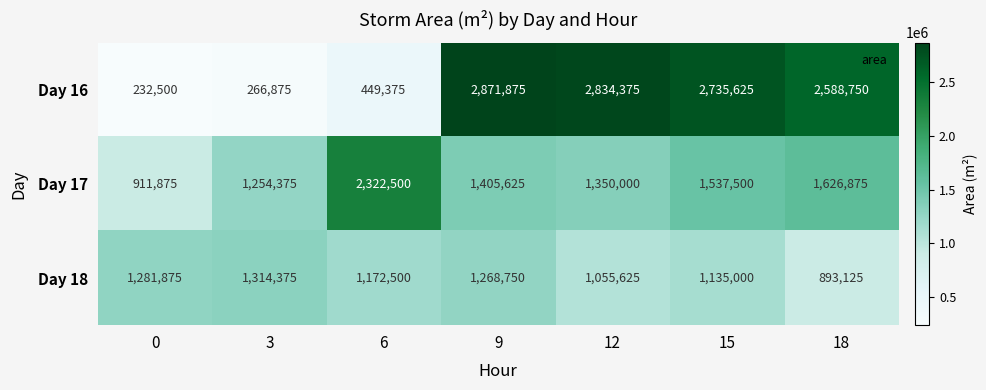

The Day 18 series shows 733905 at 12. True or false?

False